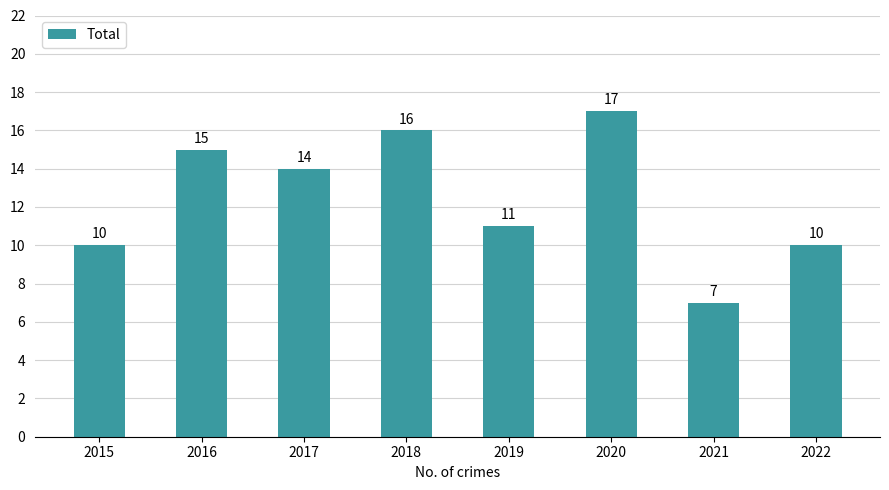

Does the chart contain any negative values?

No